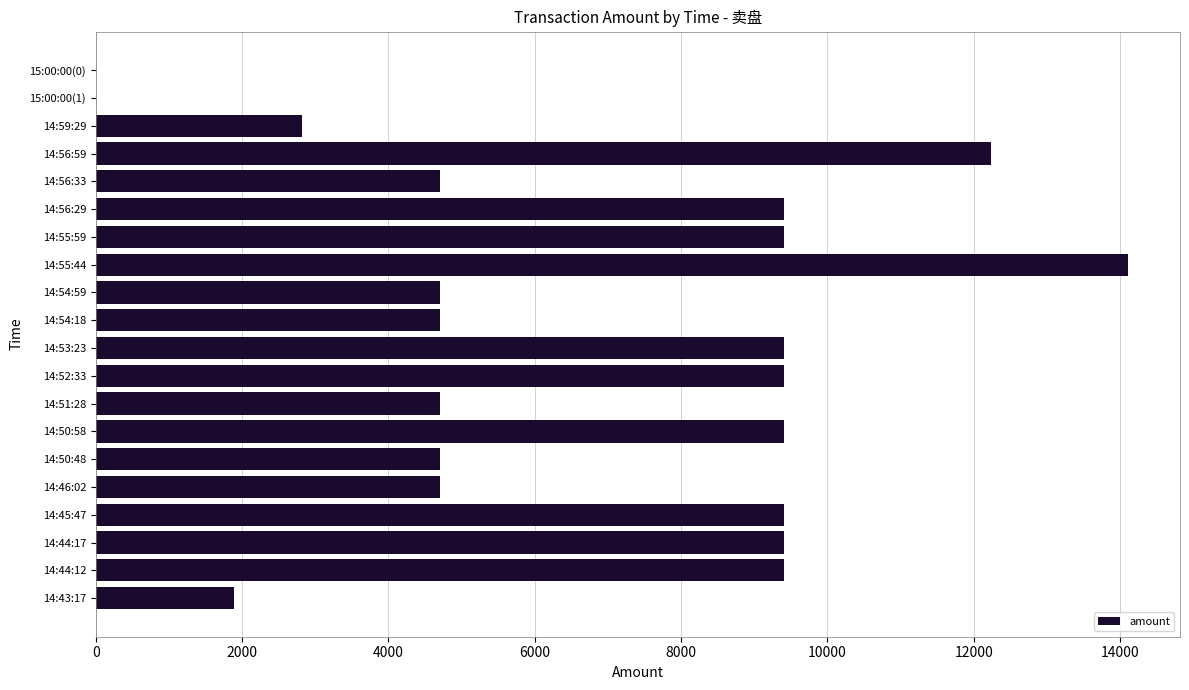

Reading top to bottom, extract all data points from this chart.

15:00:00(0)=0	15:00:00(1)=0	14:59:29=2823	14:56:59=12233	14:56:33=4705	14:56:29=9410	14:55:59=9410	14:55:44=14115	14:54:59=4705	14:54:18=4705	14:53:23=9410	14:52:33=9410	14:51:28=4705	14:50:58=9410	14:50:48=4705	14:46:02=4705	14:45:47=9410	14:44:17=9410	14:44:12=9410	14:43:17=1882